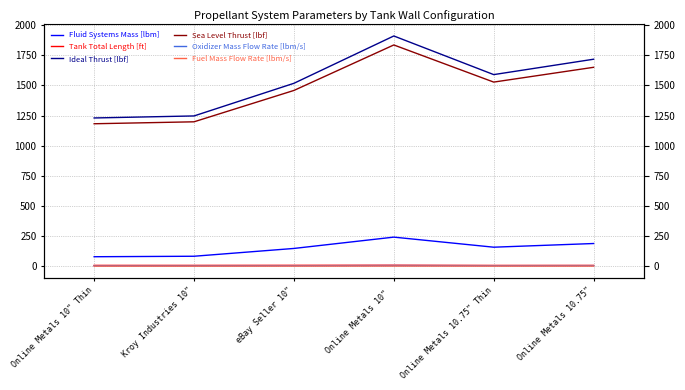

What is the difference between the highest and lowest values at Kroy Industries 10"?

1246.0